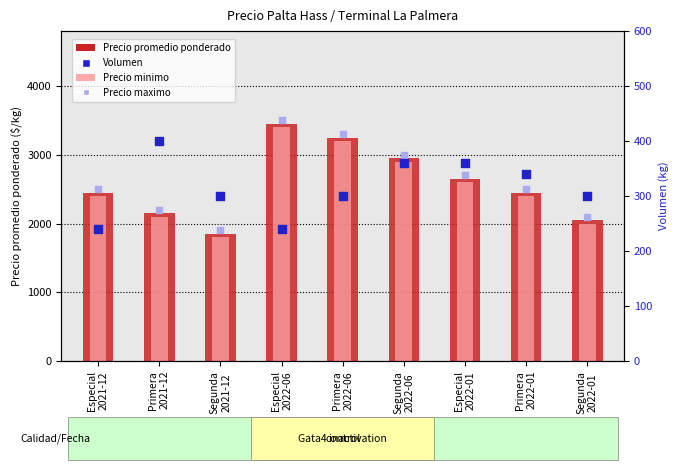

Which series contains the lowest Y value?

Volumen